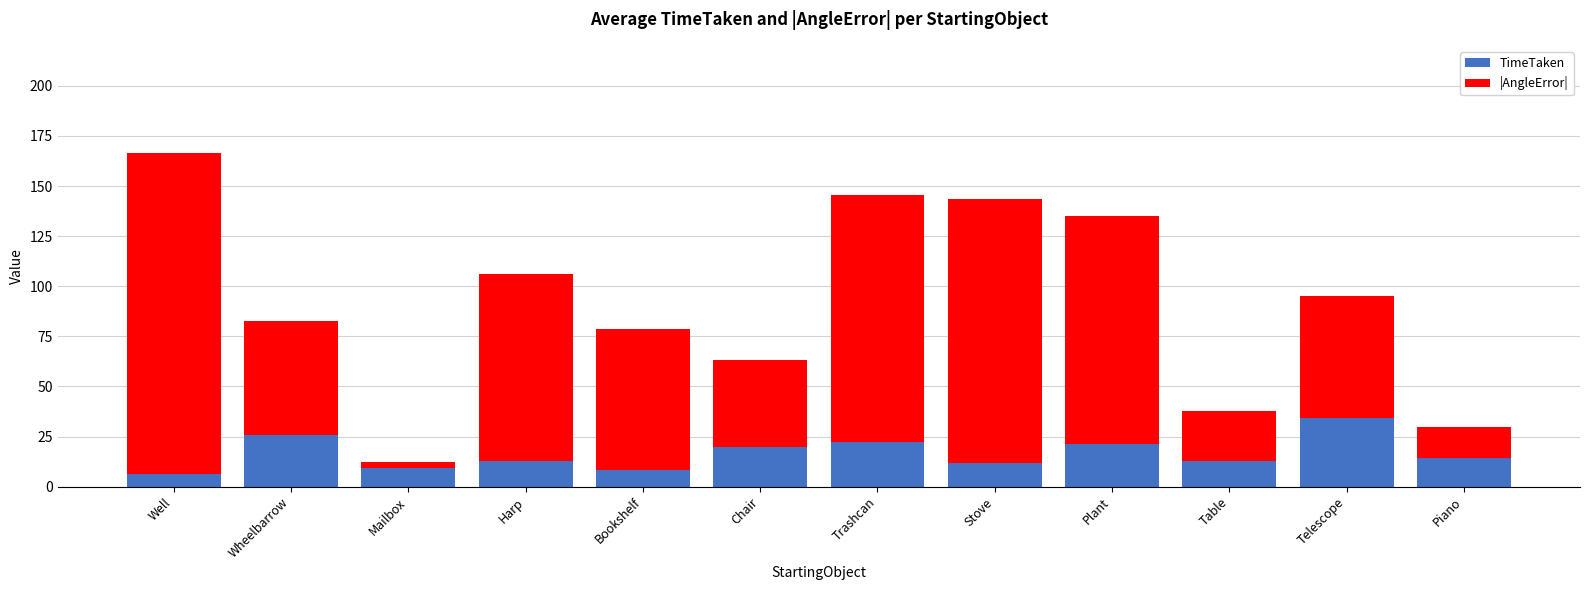

What is the total value across all series at Harp?

106.3